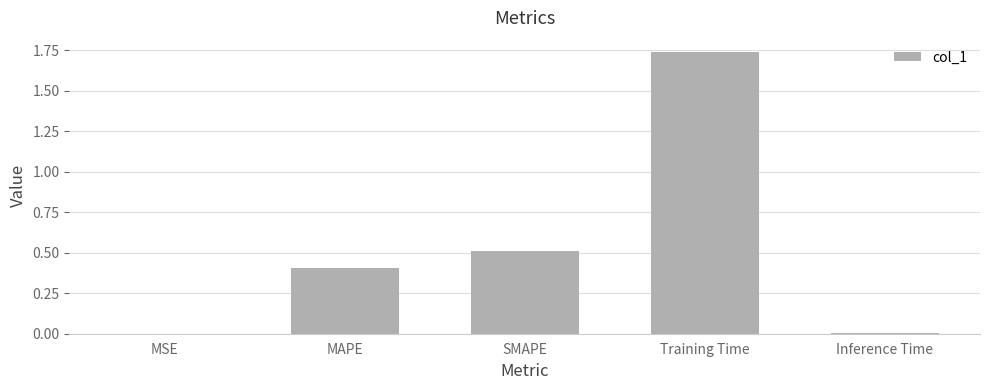

The chart shows a value of 0.0 at MSE. True or false?

True